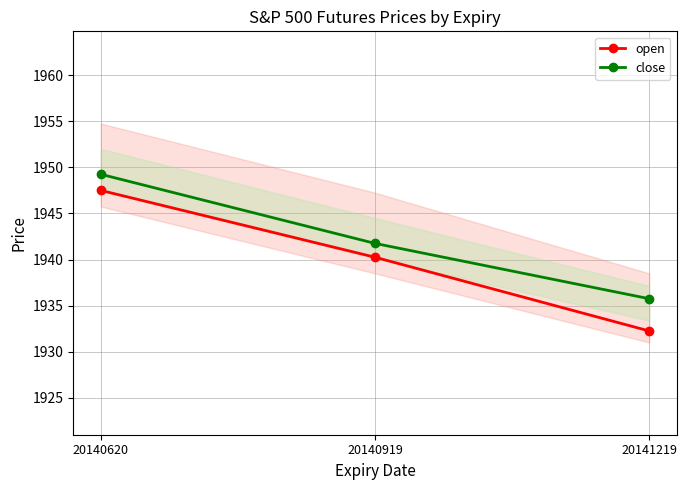

Which series has the largest total across all categories?

close